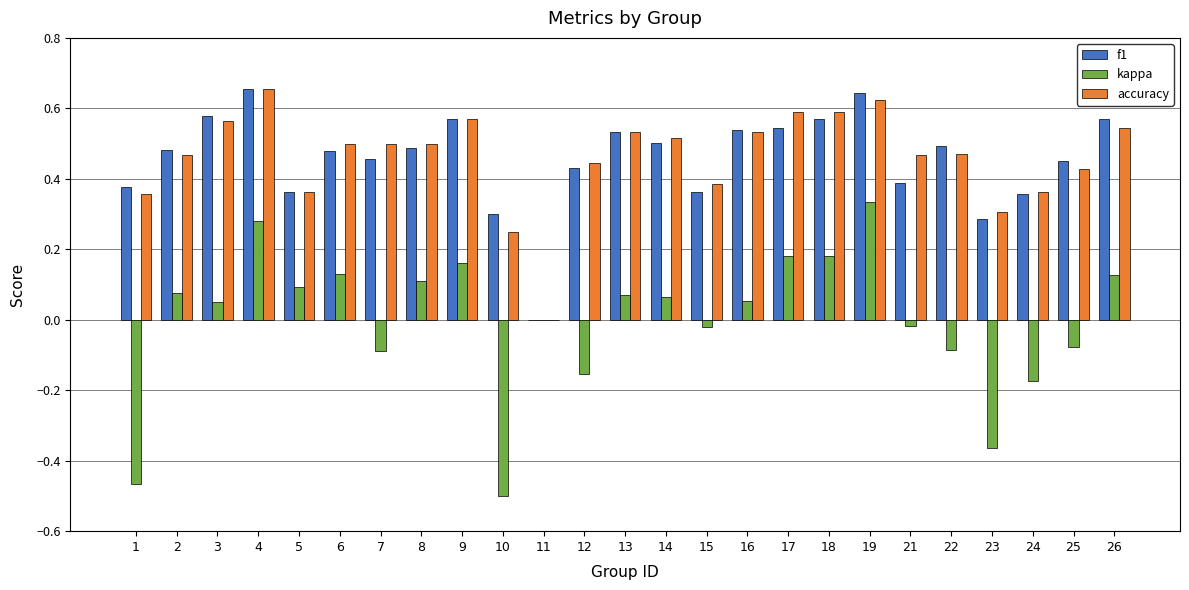

The kappa series shows -0.5 at 1. True or false?

True